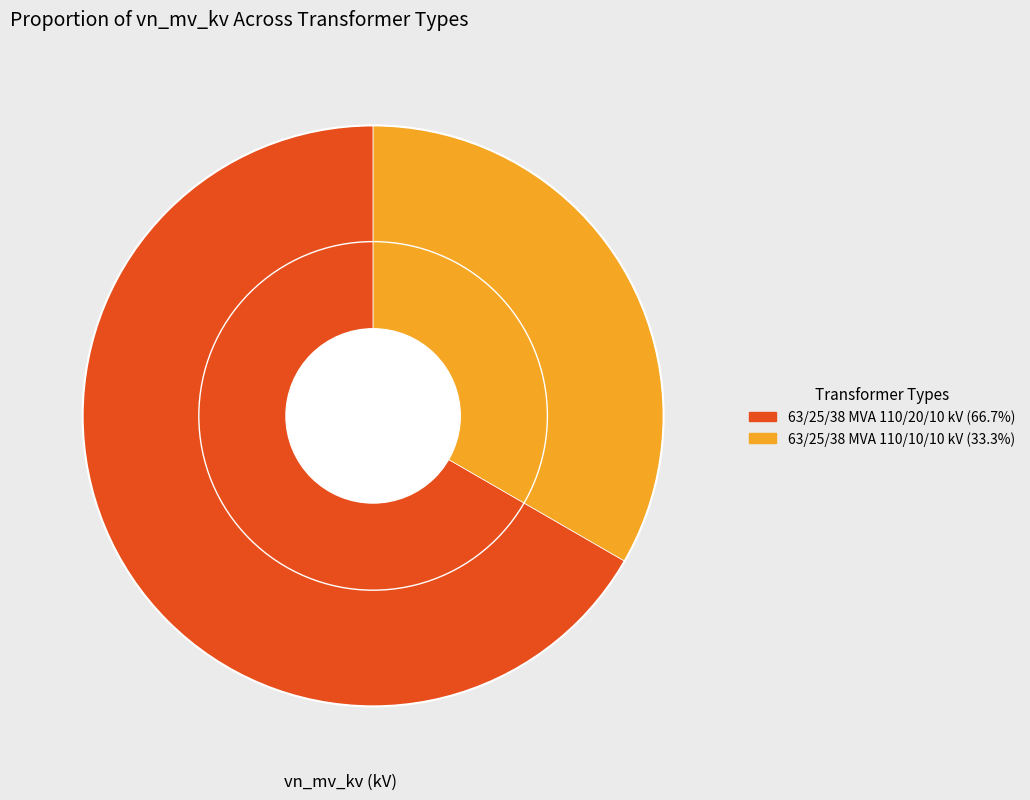

Is it true that 63/25/38 MVA 110/20/10 kV is 67% of the pie?

True